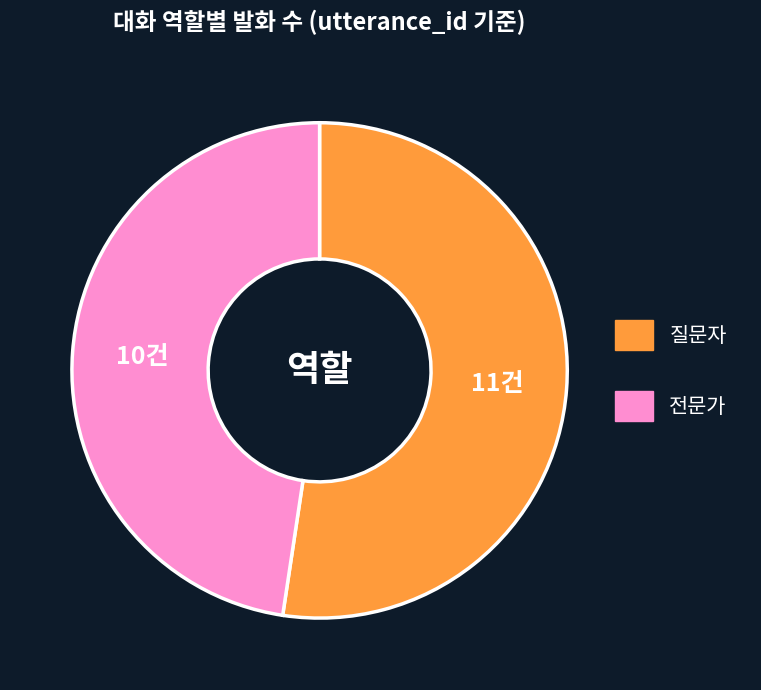

Is it true that 질문자 is 40% of the pie?

False